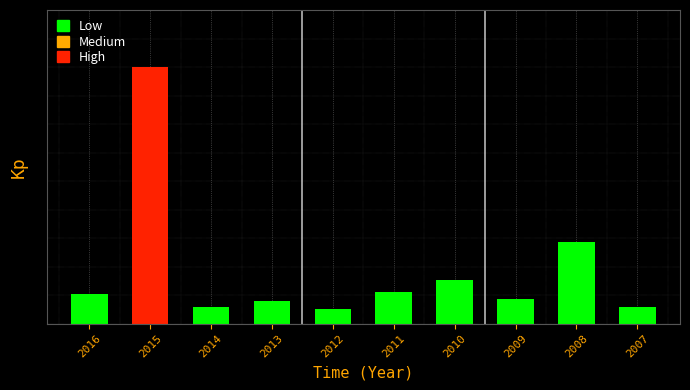

Are the bars horizontal?

No